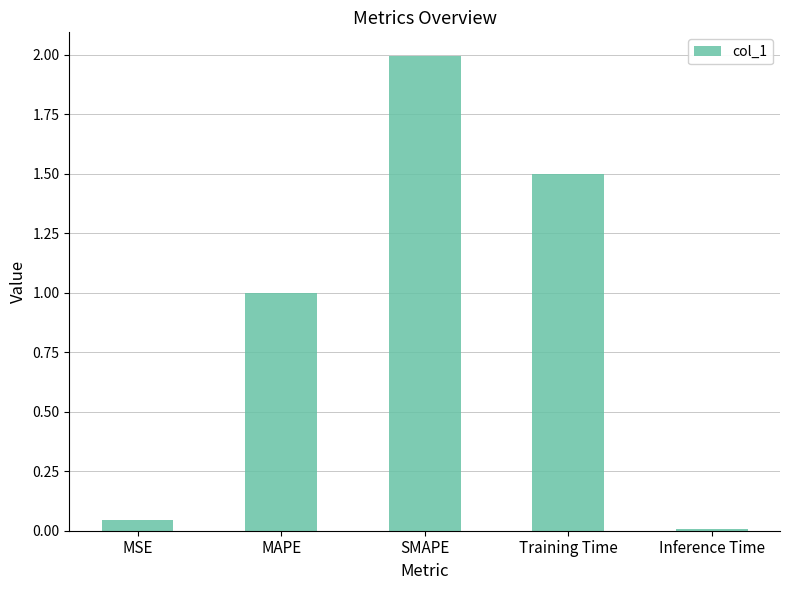

Rank the categories by value from highest to lowest.

SMAPE, Training Time, MAPE, MSE, Inference Time